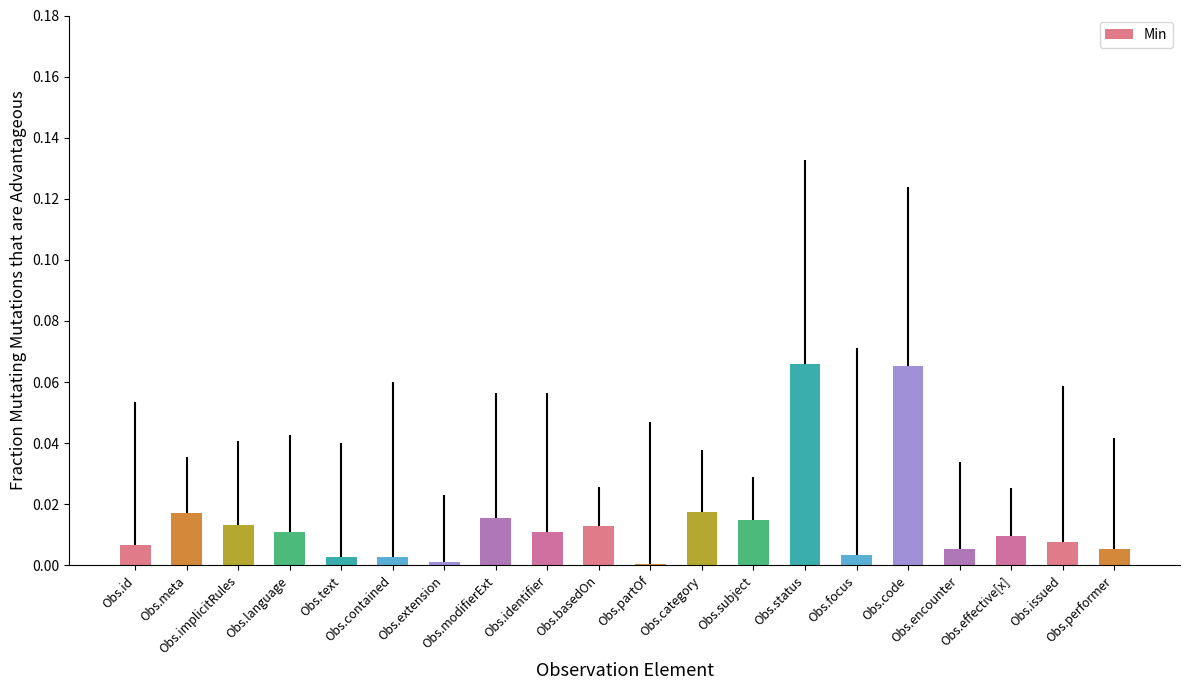

How many series are shown in this chart?

1